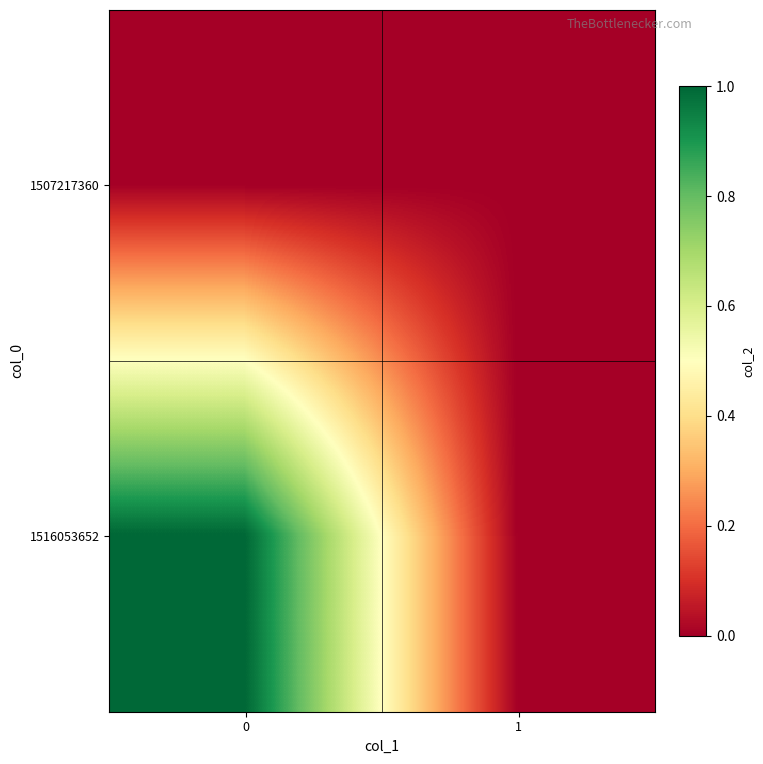

Rank the series by their maximum value, from highest to lowest.

1516053652, 1507217360